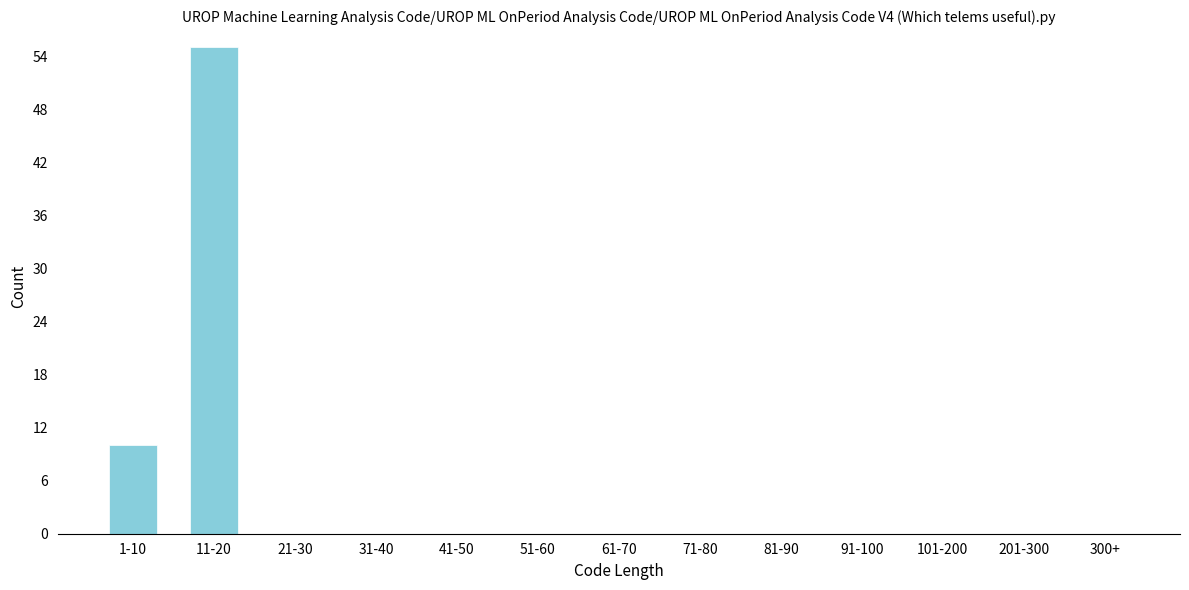

Reading left to right, transcribe all the data shown in this chart.

1-10=10	11-20=55	21-30=0	31-40=0	41-50=0	51-60=0	61-70=0	71-80=0	81-90=0	91-100=0	101-200=0	201-300=0	300+=0